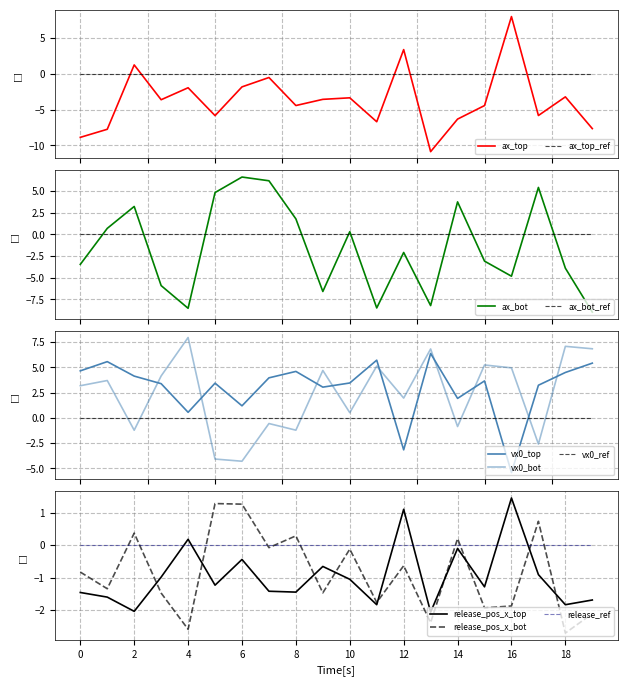

What are all the series names shown in the legend?

ax_top, ax_bot, vx0_top, vx0_bot, release_pos_x_top, release_pos_x_bot